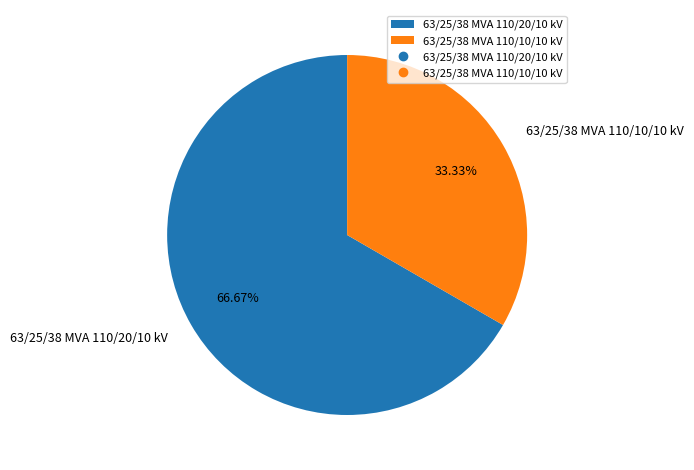

Is it true that 63/25/38 MVA 110/10/10 kV is 40% of the pie?

False